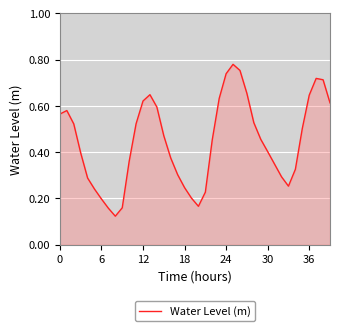

How many lines are shown in the chart?

1